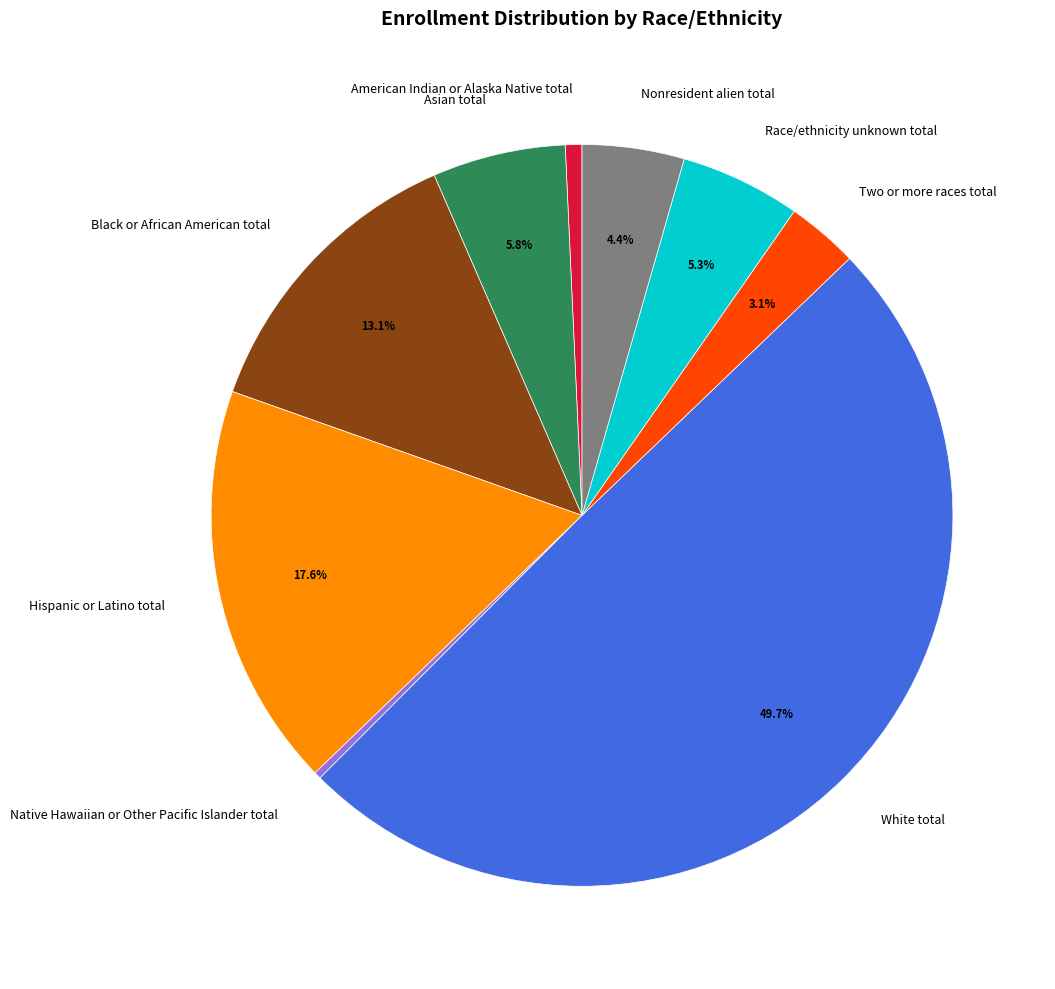

To the nearest percent, what is the difference between the Black or African American total and Hispanic or Latino total slice percentages?

5%